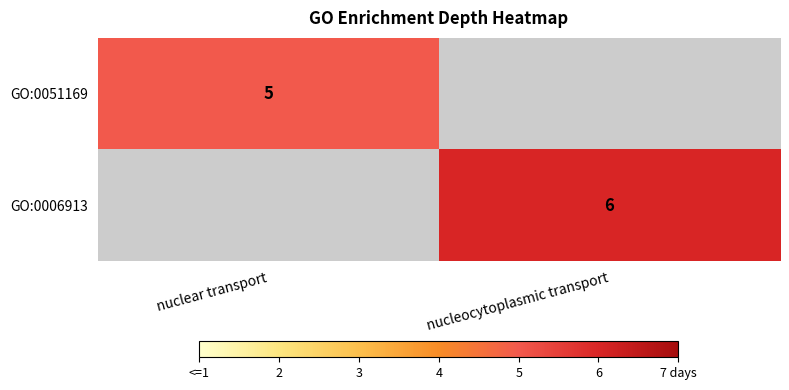

True or false: GO:0051169 has a value of 7 at nuclear transport.

False